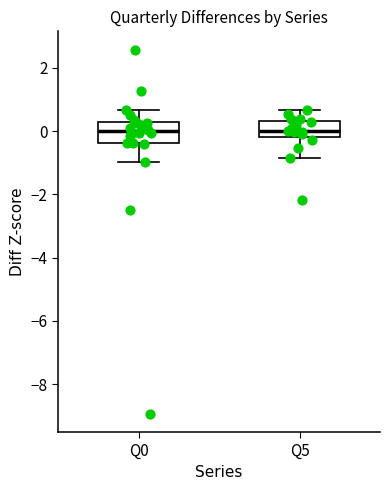

Where does the median line of the box for Q5 sit on the y-axis? The values are not printed on the chart, so give them approximately, as read against the axis.

0.0